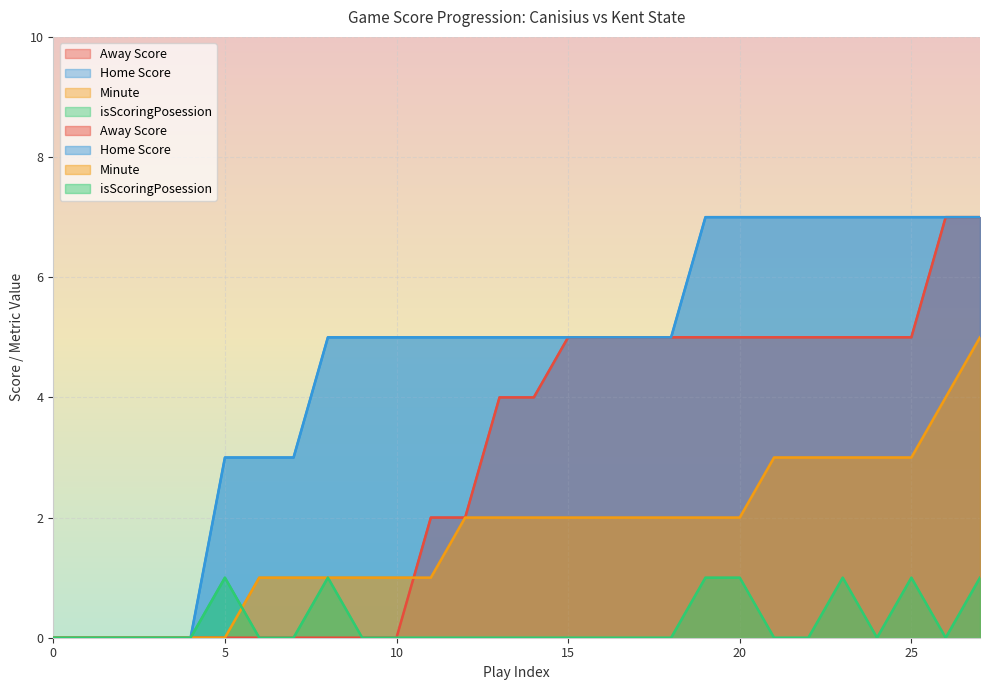

How many lines are shown in the chart?

4